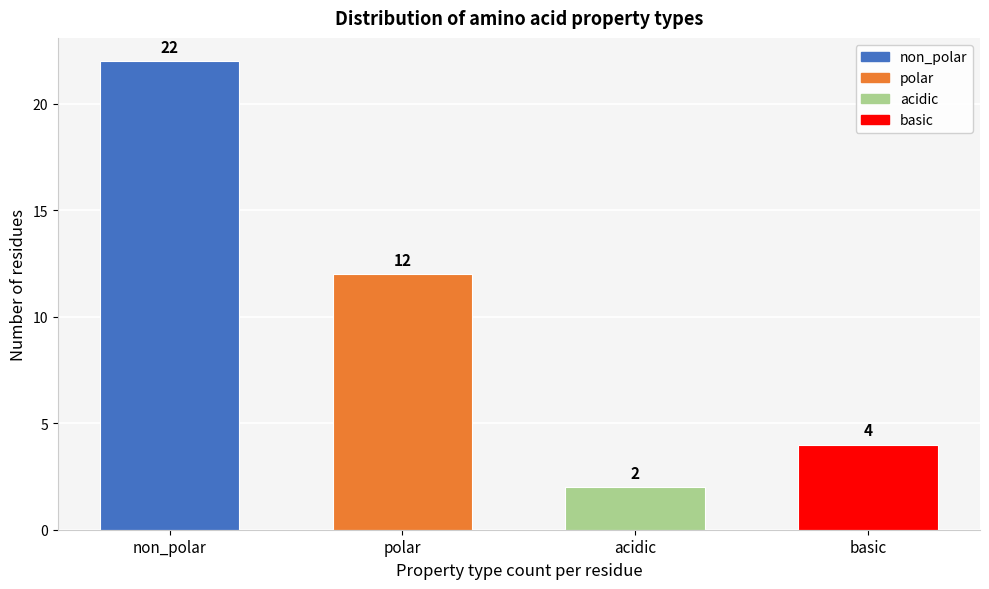

Reading left to right, transcribe all the data shown in this chart.

22	12	2	4